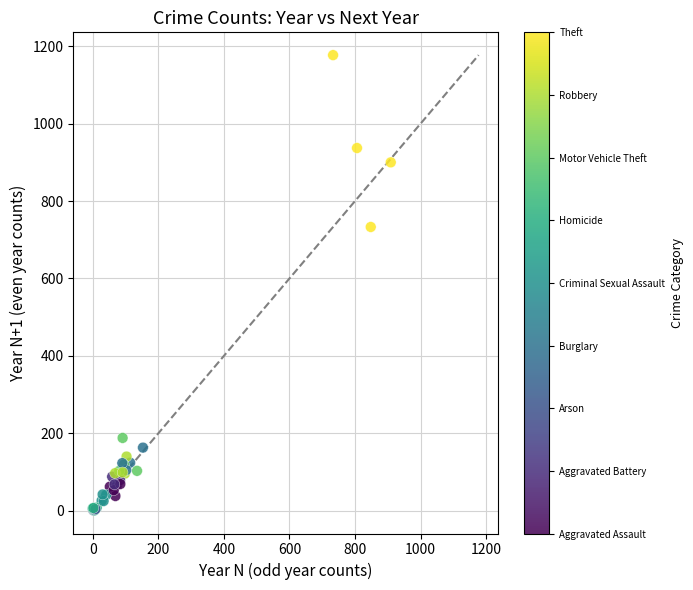

What Y value in the scatter plot is closest to 589?

733